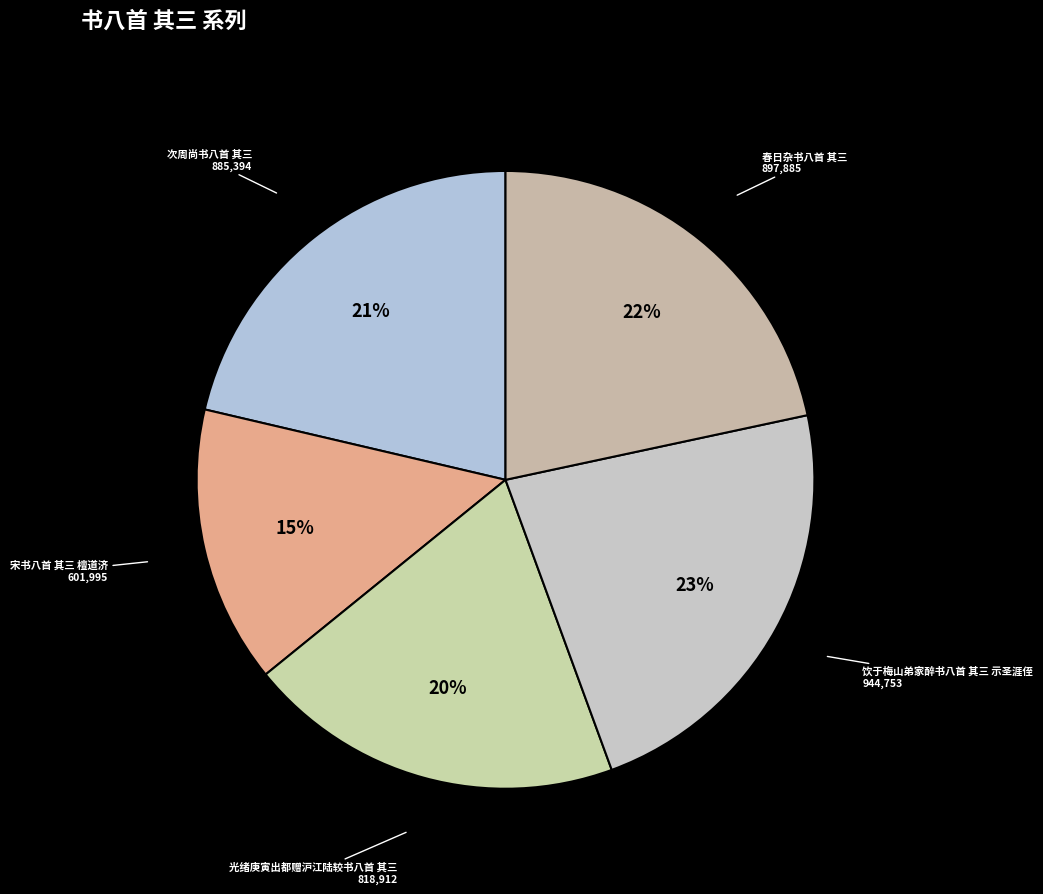

Count the number of slices in the pie.

5